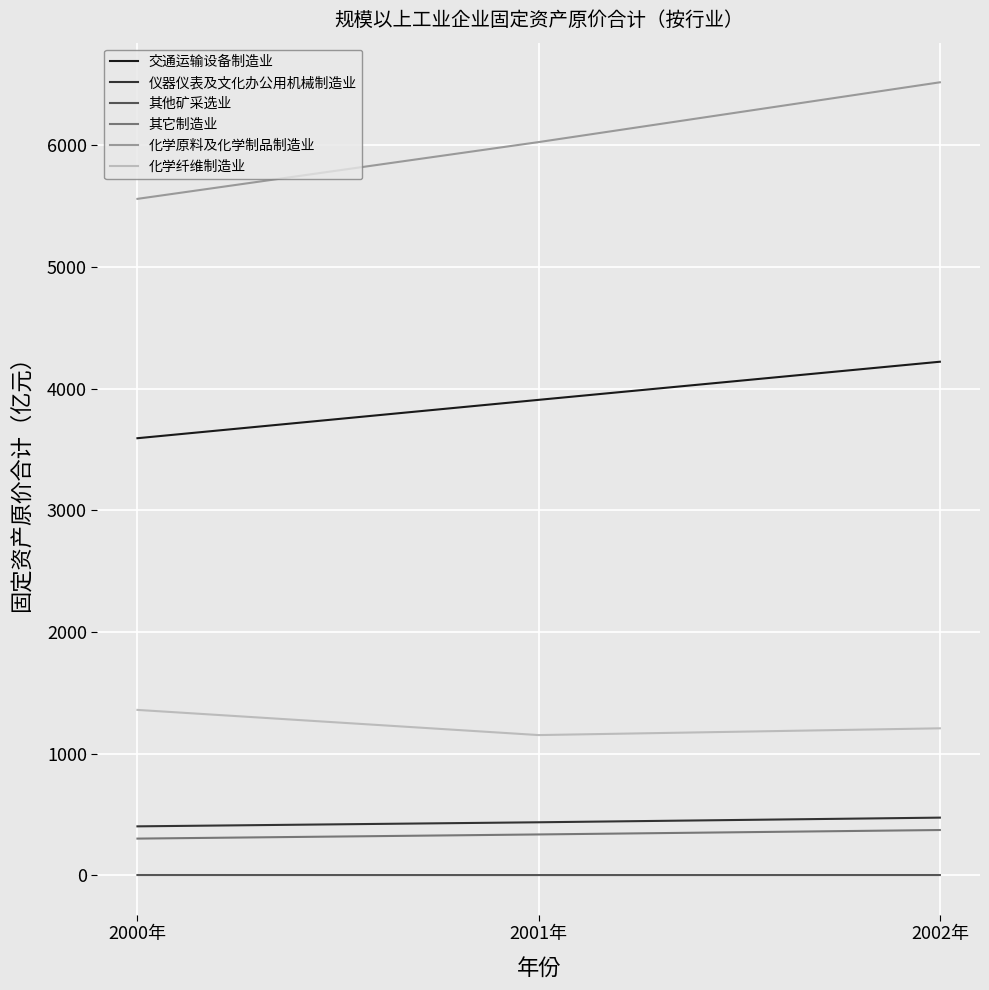

What are all the series names shown in the legend?

交通运输设备制造业, 仪器仪表及文化办公用机械制造业, 其他矿采选业, 其它制造业, 化学原料及化学制品制造业, 化学纤维制造业